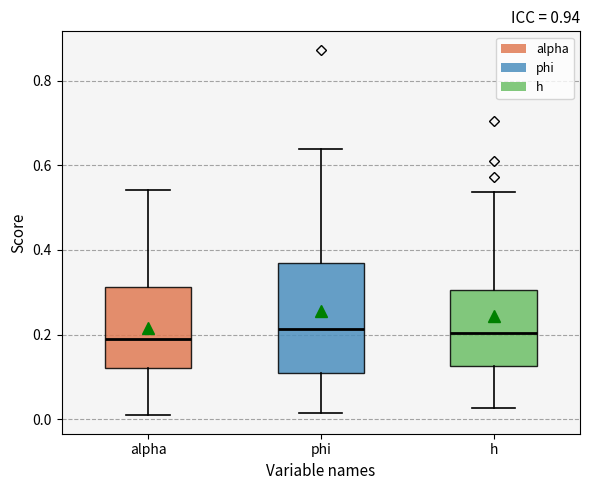

Reading left to right, read every box against the y-axis: the position of its median line, the range the box covers, and the ends of its whiskers. The values are not printed on the chart, so give them approximately, as read against the axis.

alpha: median 0.18, box 0.12 to 0.32, whiskers 0.00 to 0.54
phi: median 0.22, box 0.10 to 0.36, whiskers 0.02 to 0.64
h: median 0.20, box 0.12 to 0.30, whiskers 0.02 to 0.54